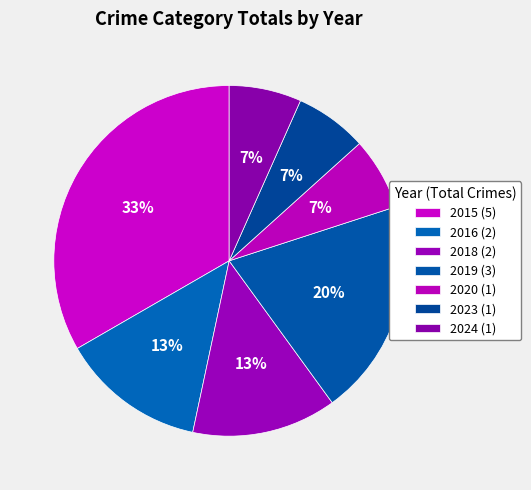

How many segments does this pie chart have?

7